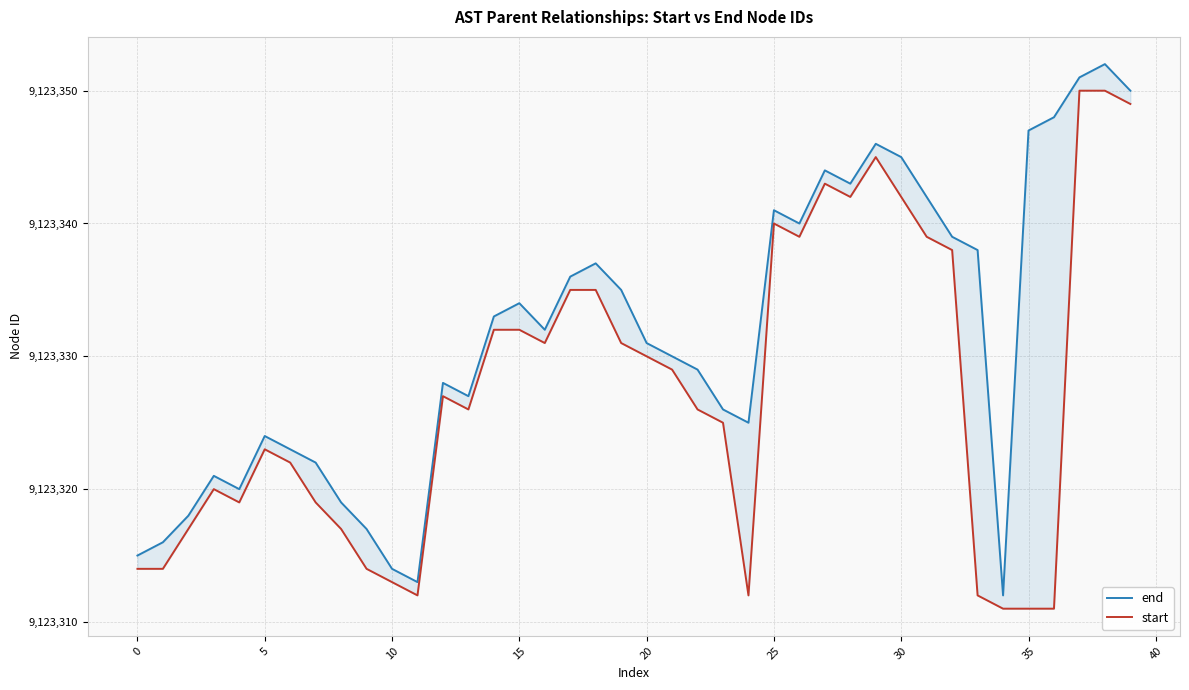

What is the sum of all end values?

364933263